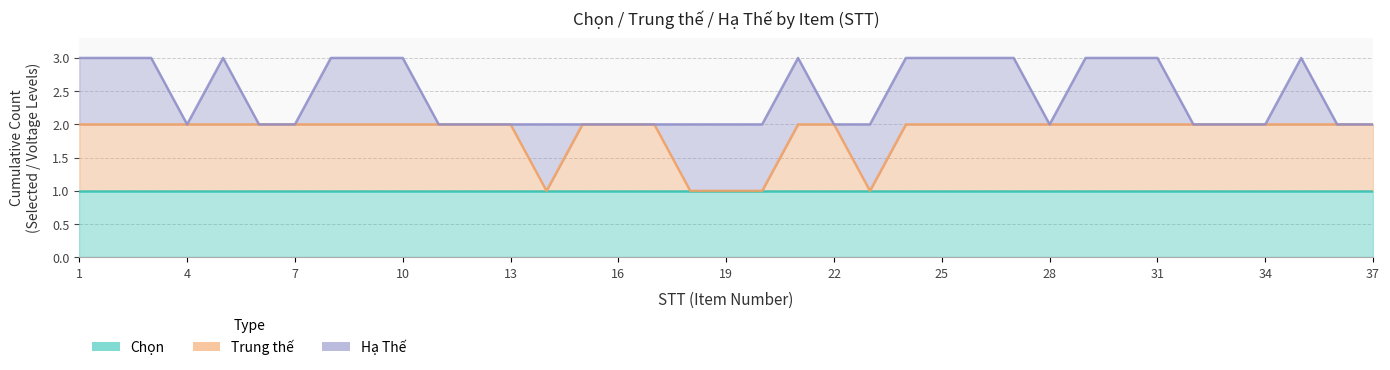

Which series has the largest total across all categories?

Chọn